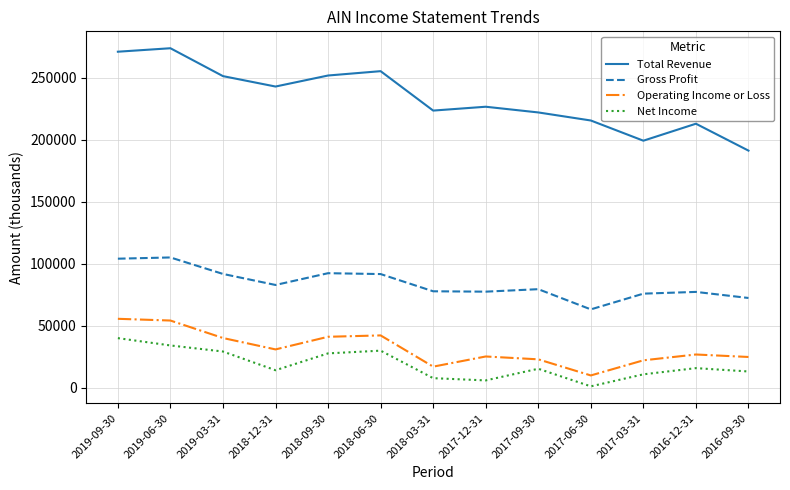

True or false: Net Income and Gross Profit cross at least once.

False